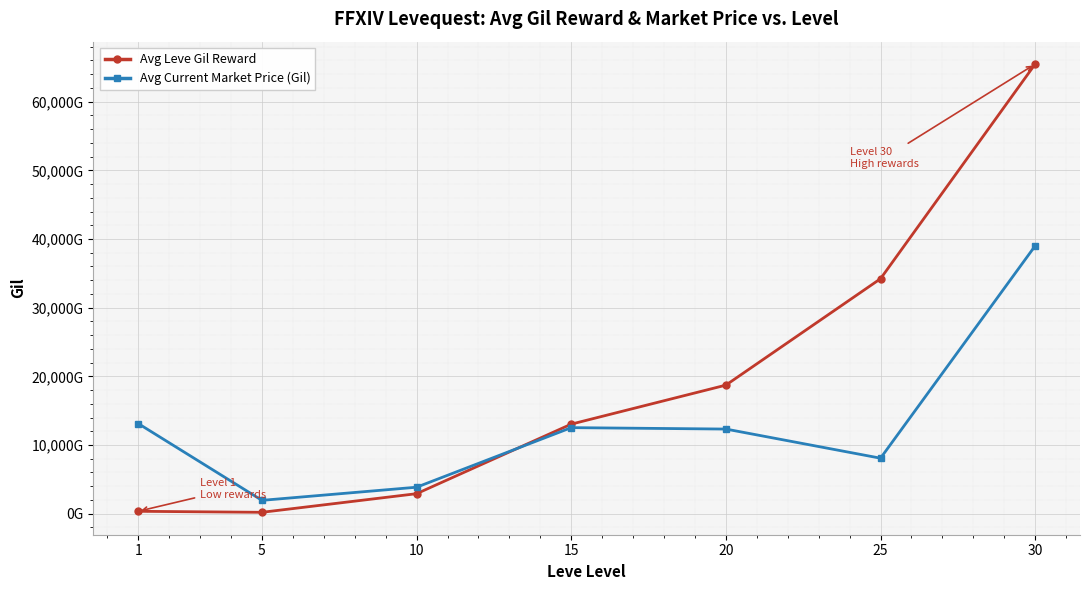

Does the chart have visible grid lines?

Yes